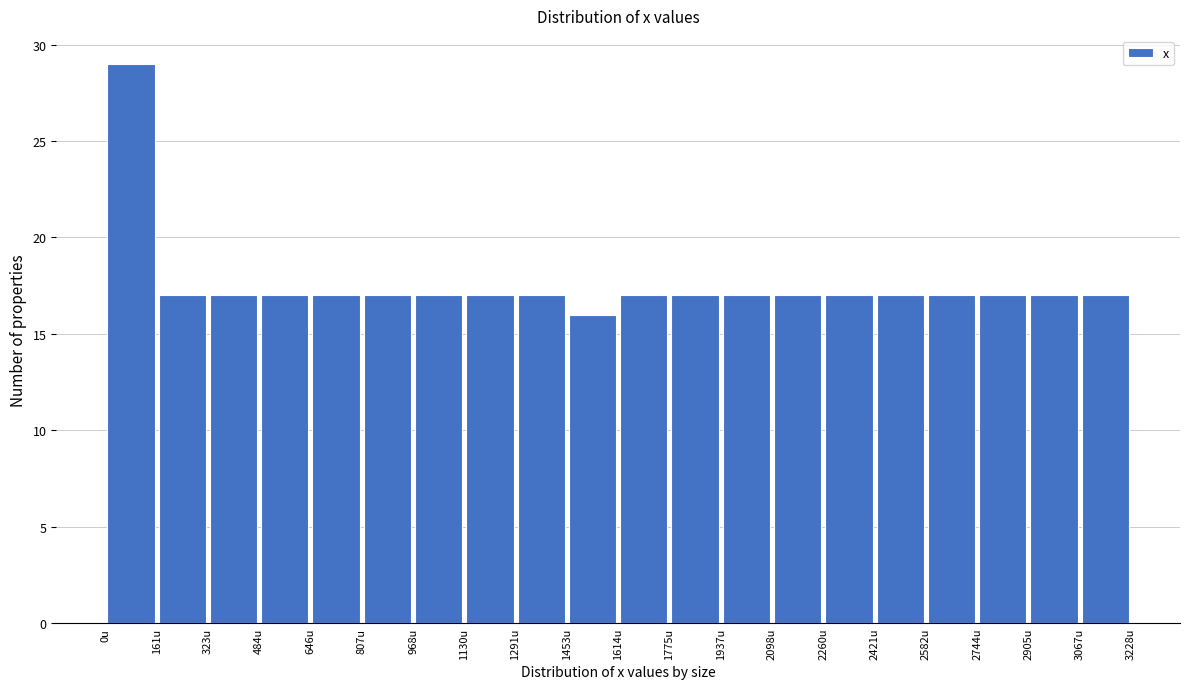

Over which range of the x-axis is the bar tallest?

0 to 160